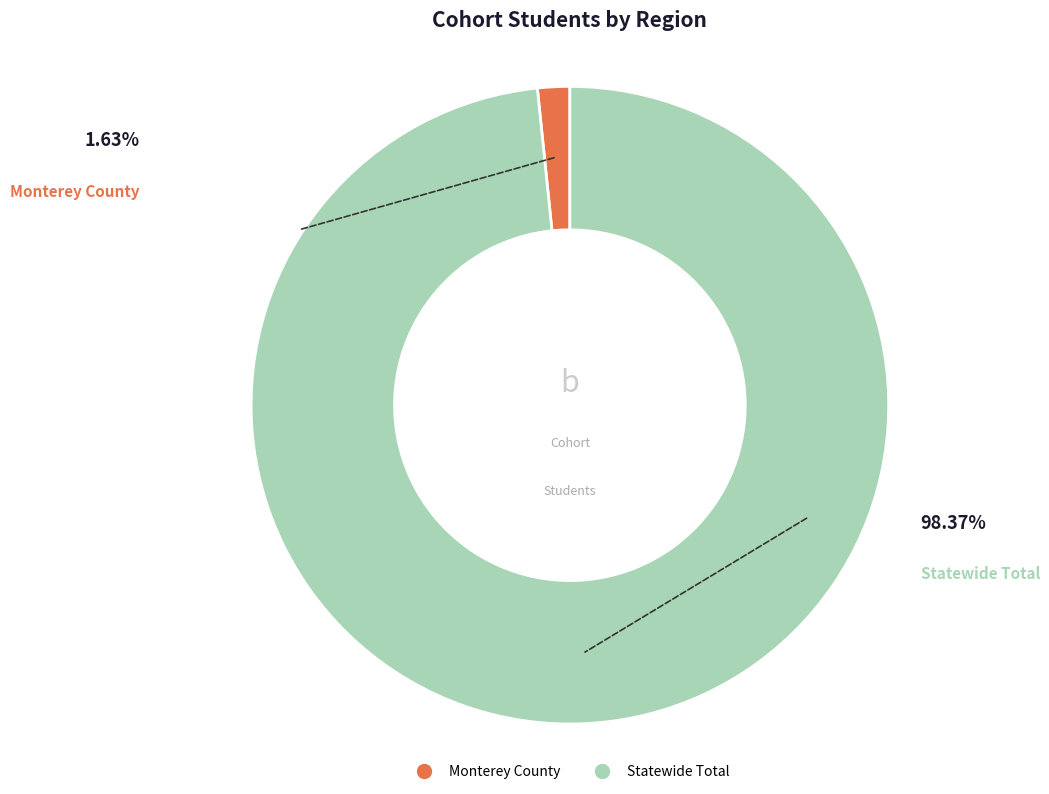

To the nearest percent, what is the average slice percentage?

50%